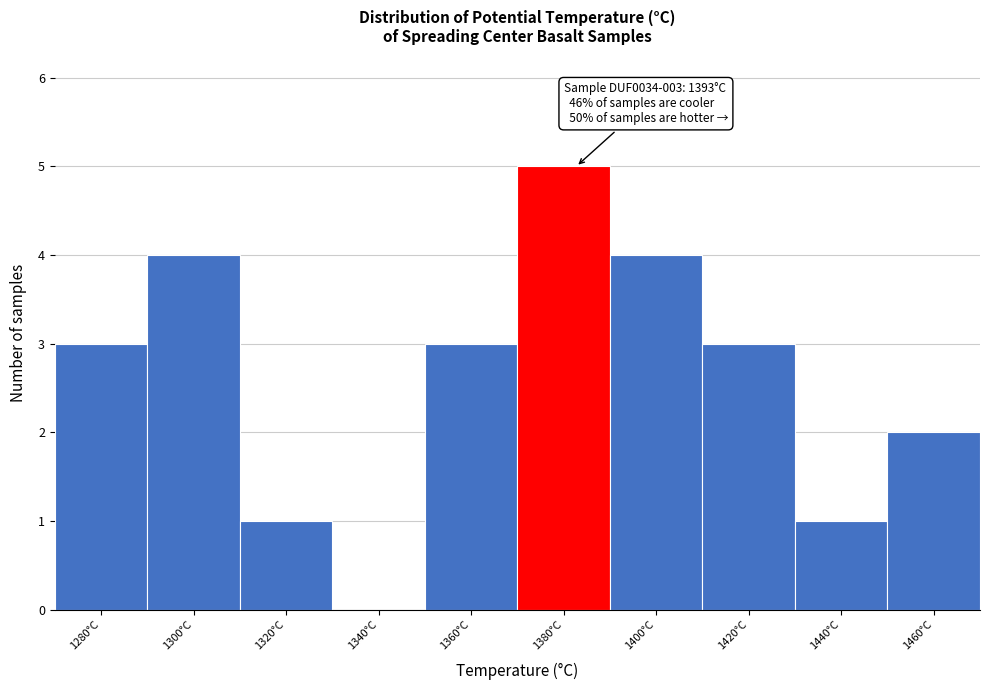

Reading left to right, extract all data points from this chart.

1280°C=3	1300°C=4	1320°C=1	1340°C=0	1360°C=3	1380°C=5	1400°C=4	1420°C=3	1440°C=1	1460°C=2